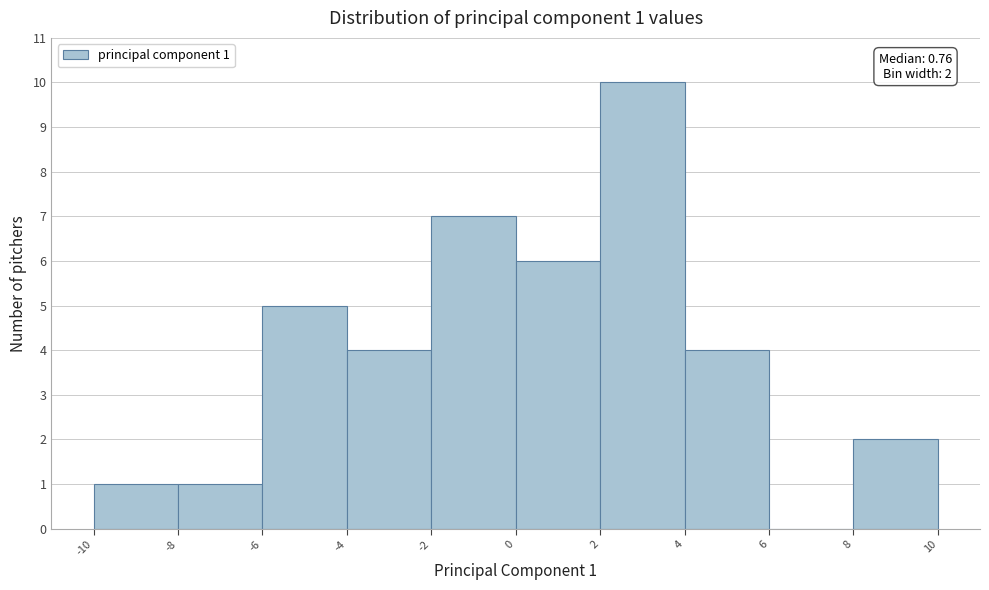

Over which range of the x-axis is the bar tallest?

2 to 4